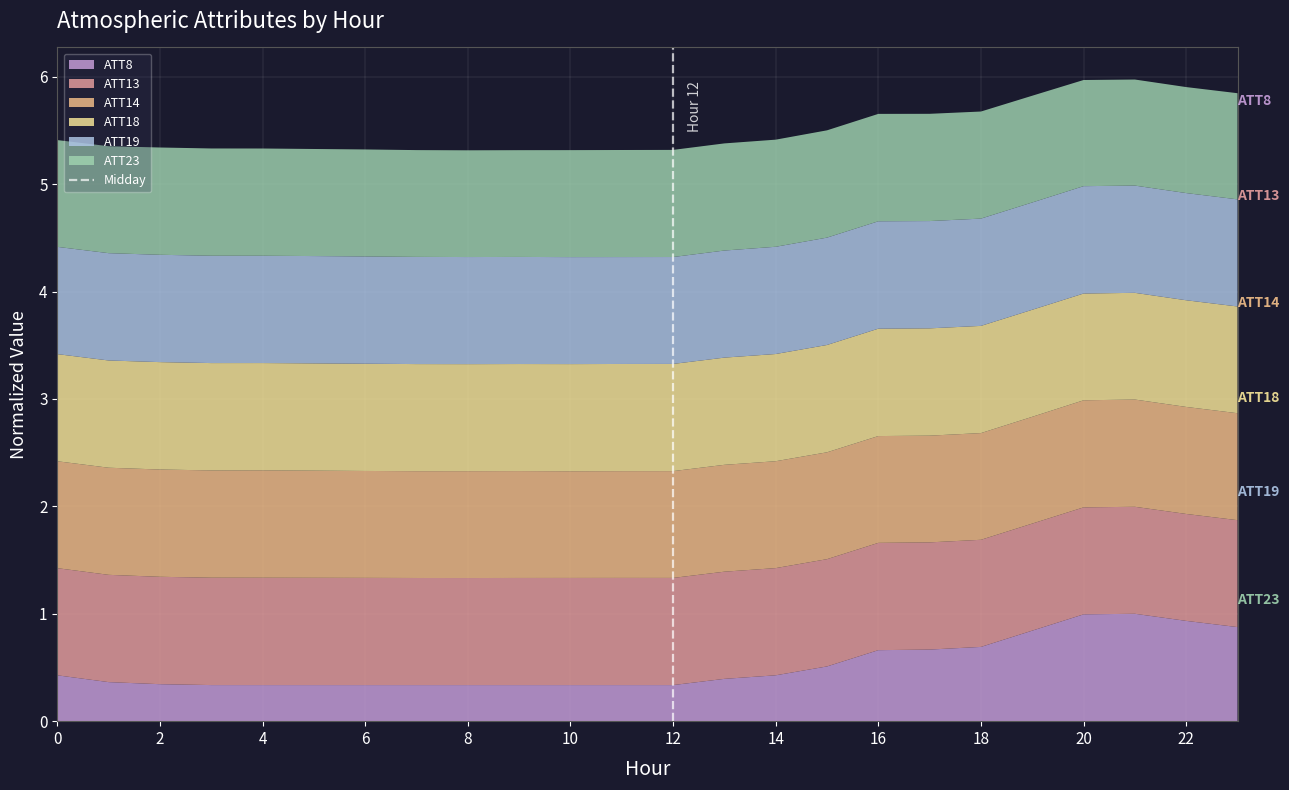

What is the lowest value of the ATT8 series?

0.3